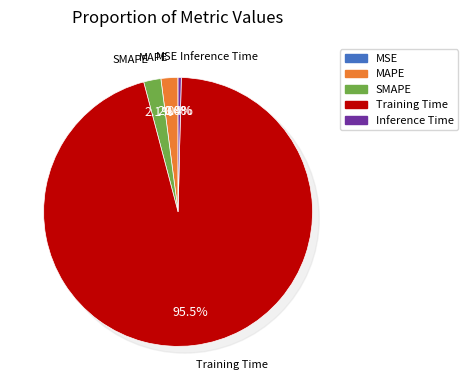

To the nearest percent, what is the difference between the Training Time and SMAPE slice percentages?

93%